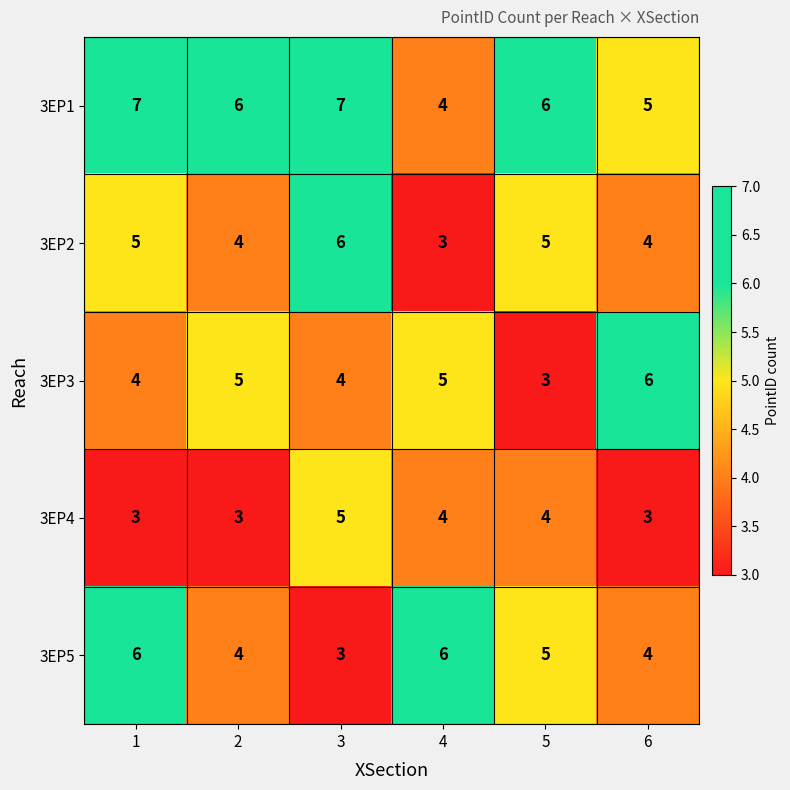

What is the total value across all series at 6?

22